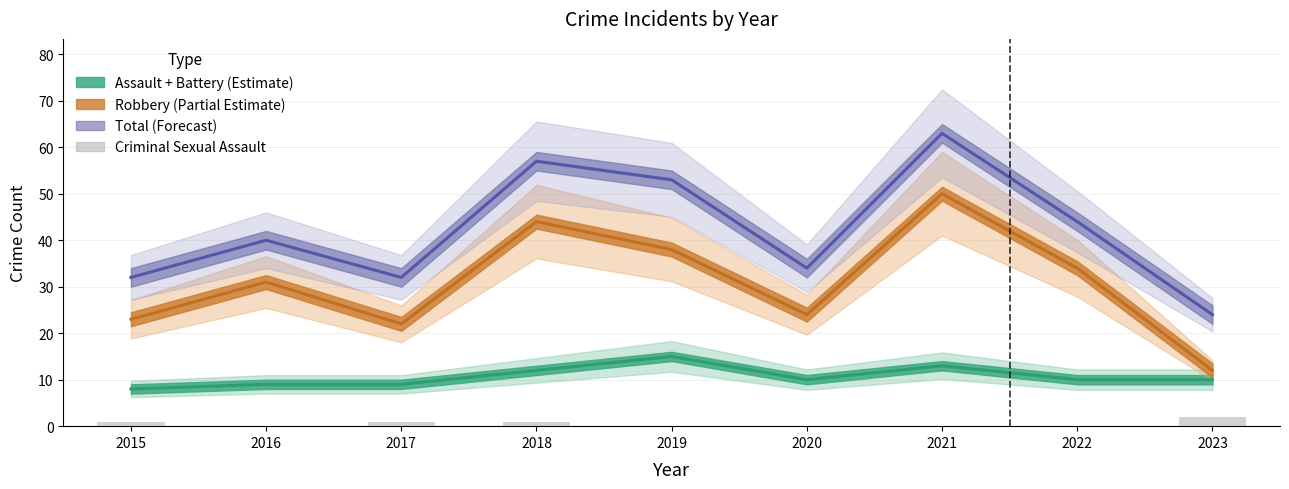

How many values in the Assault + Battery (Estimate) series are below 10?

3